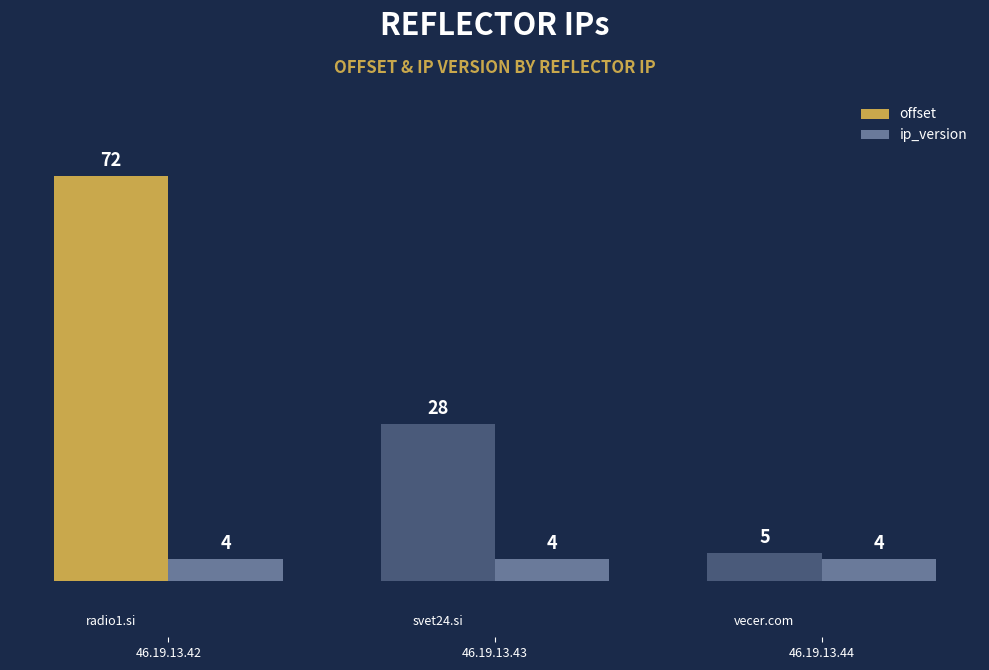

What is the sum of all offset values?

105